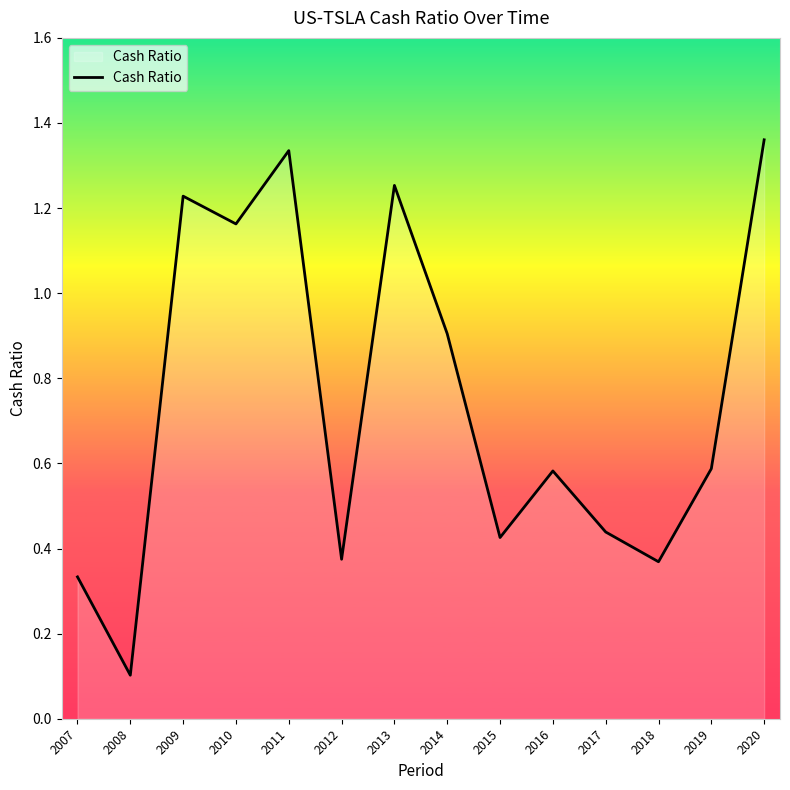

What is the change in value from 2008 to 2015?

+0.3